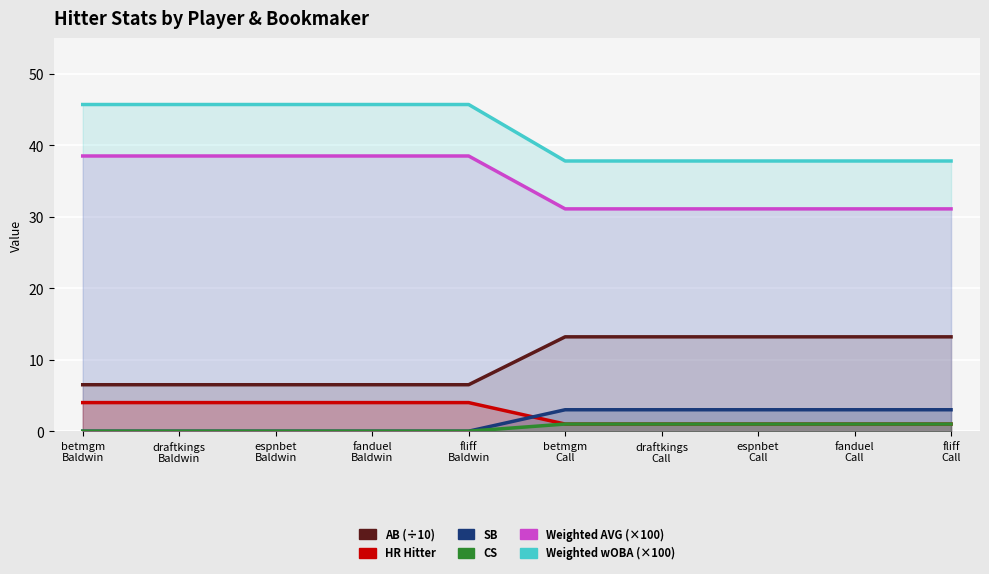

What is the maximum value for AB (÷10)?

13.2